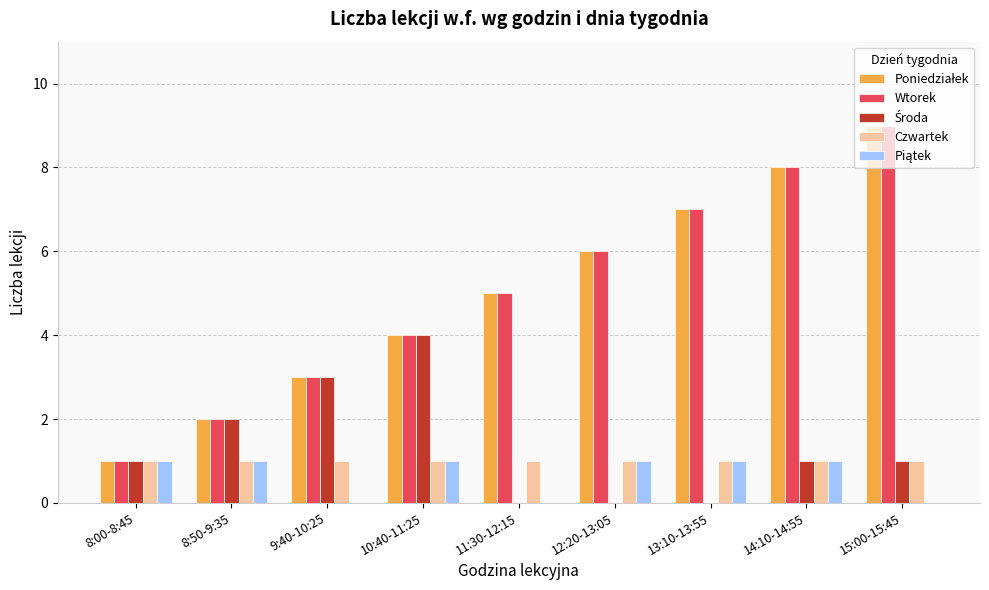

At which category does the chart reach its peak across all series?

15:00-15:45